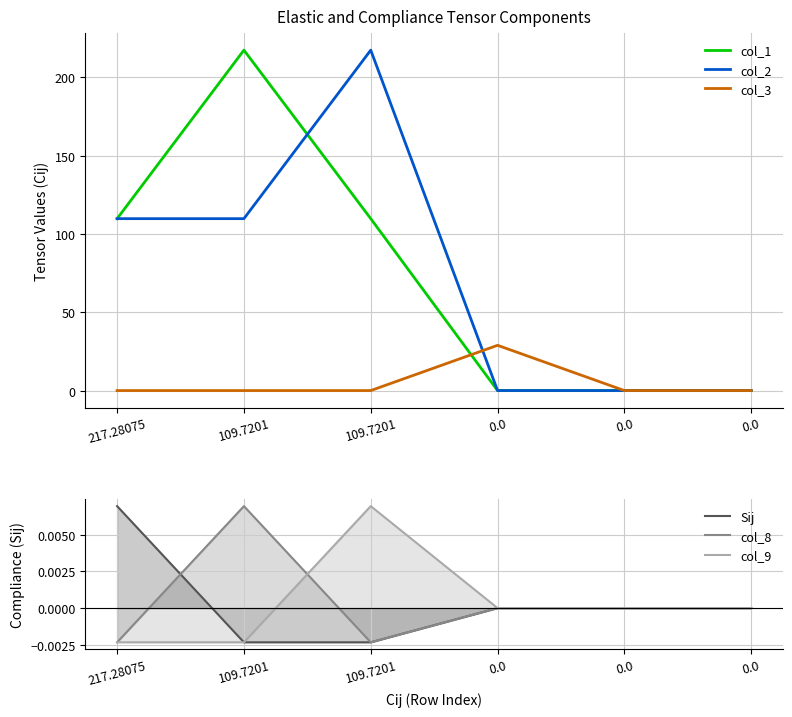

How many interior local peaks does the col_9 series have?

1